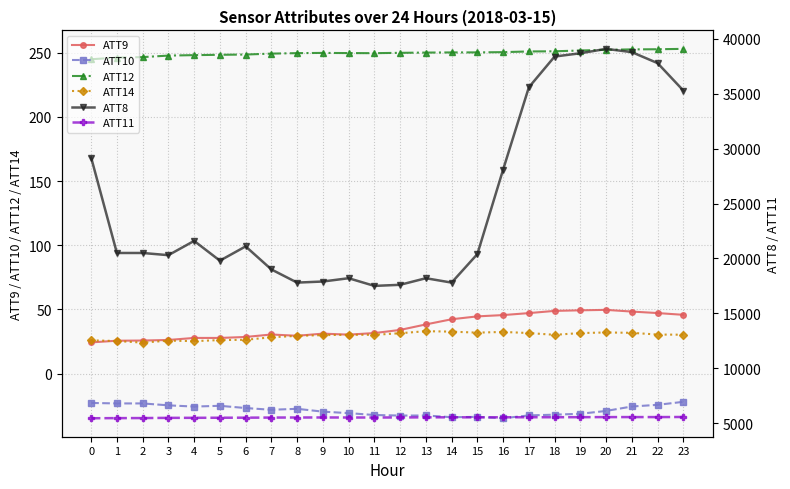

What is the difference between the highest and lowest values at 21?

38825.6